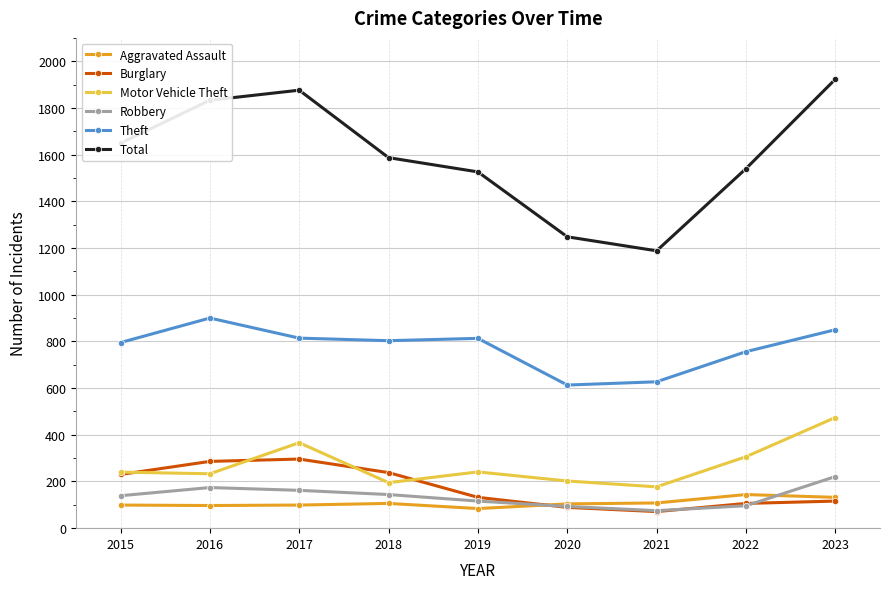

True or false: Total and Burglary intersect in this chart.

False